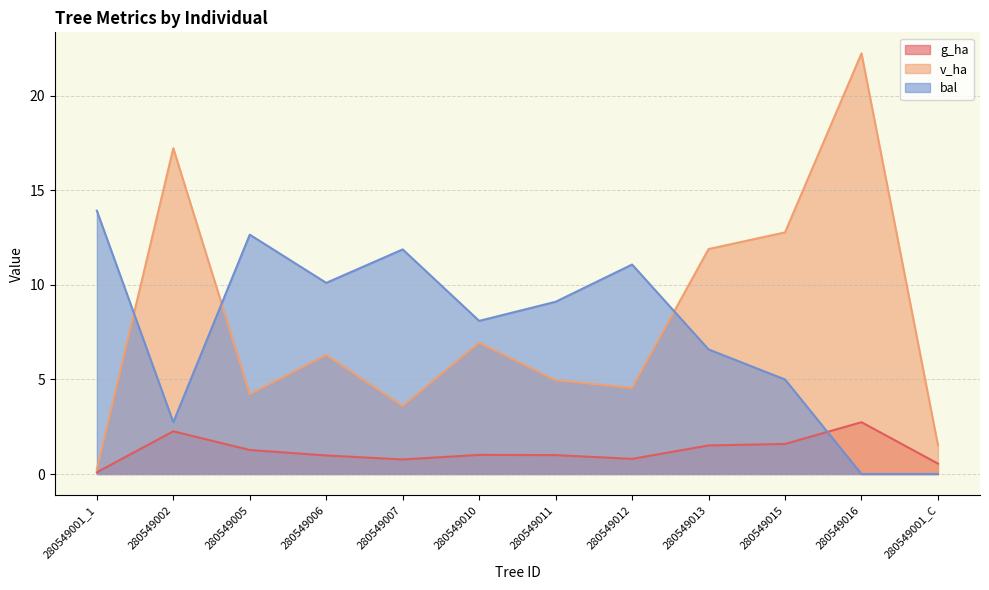

Which series has the largest range (max minus min)?

v_ha